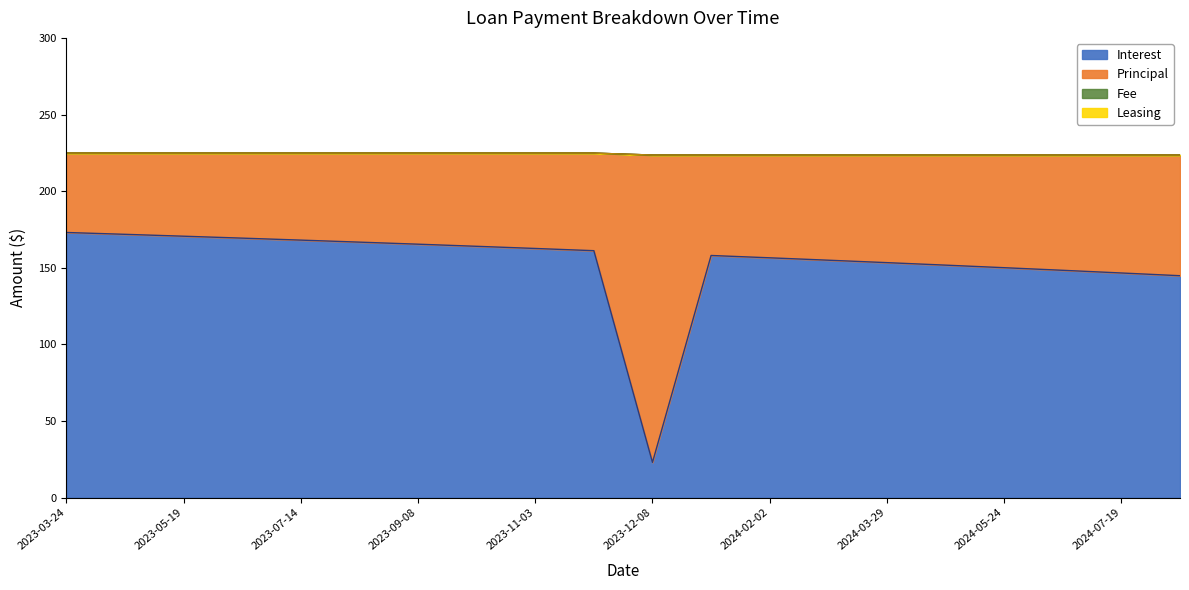

Which series has the widest spread of values?

Interest